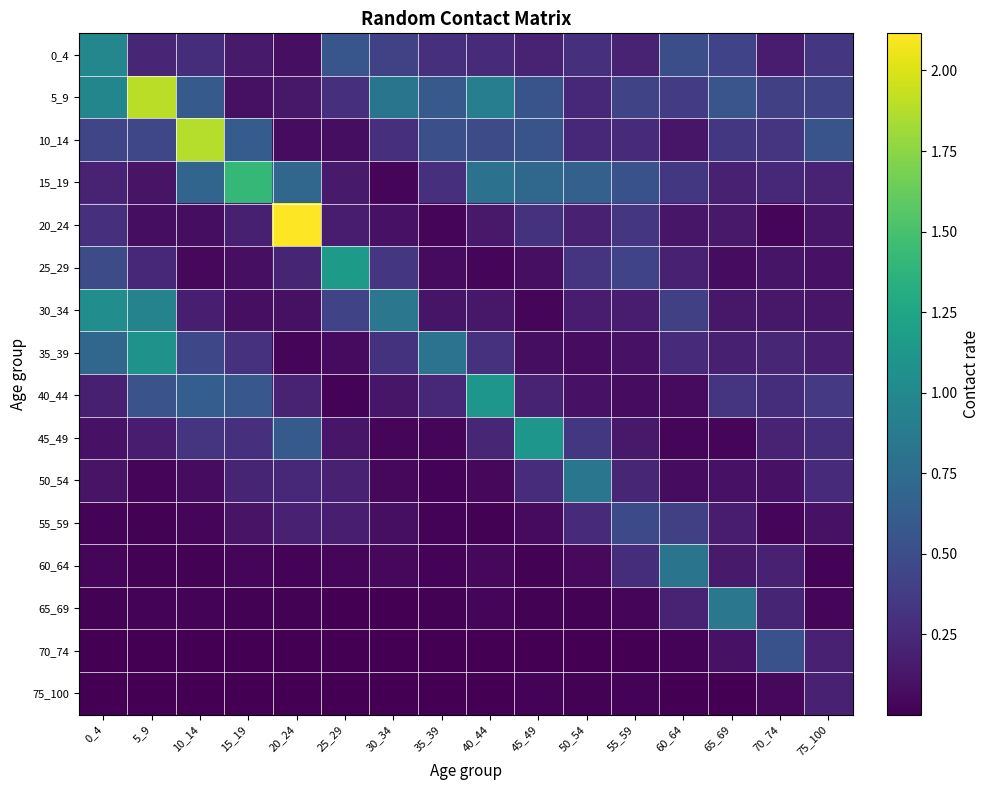

Between 55_59 and 70_74, which is larger?

55_59